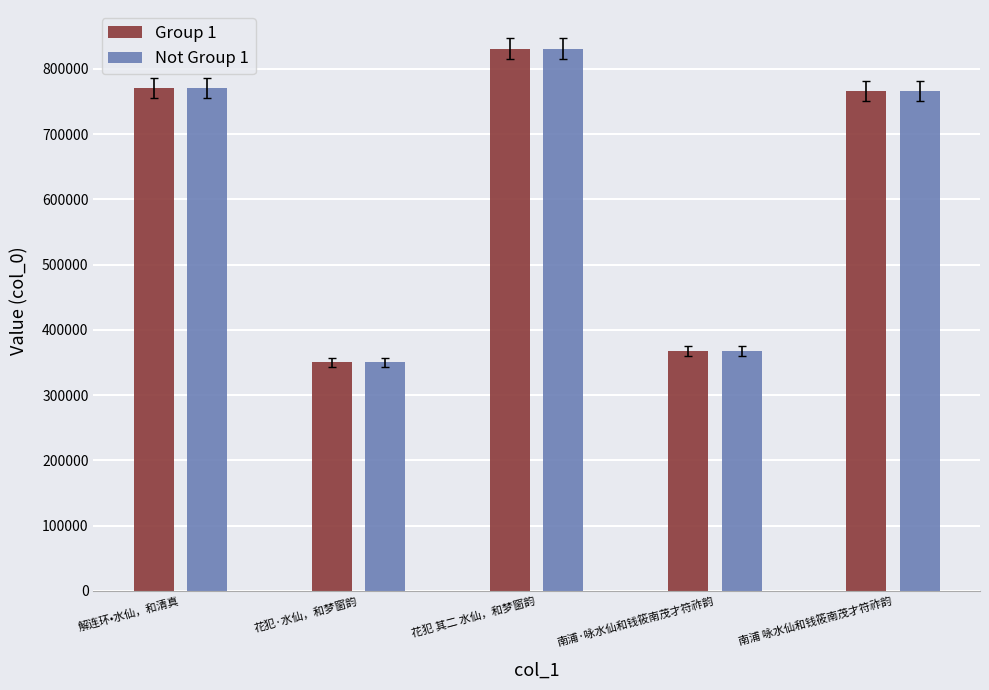

Count the number of data series in this chart.

2